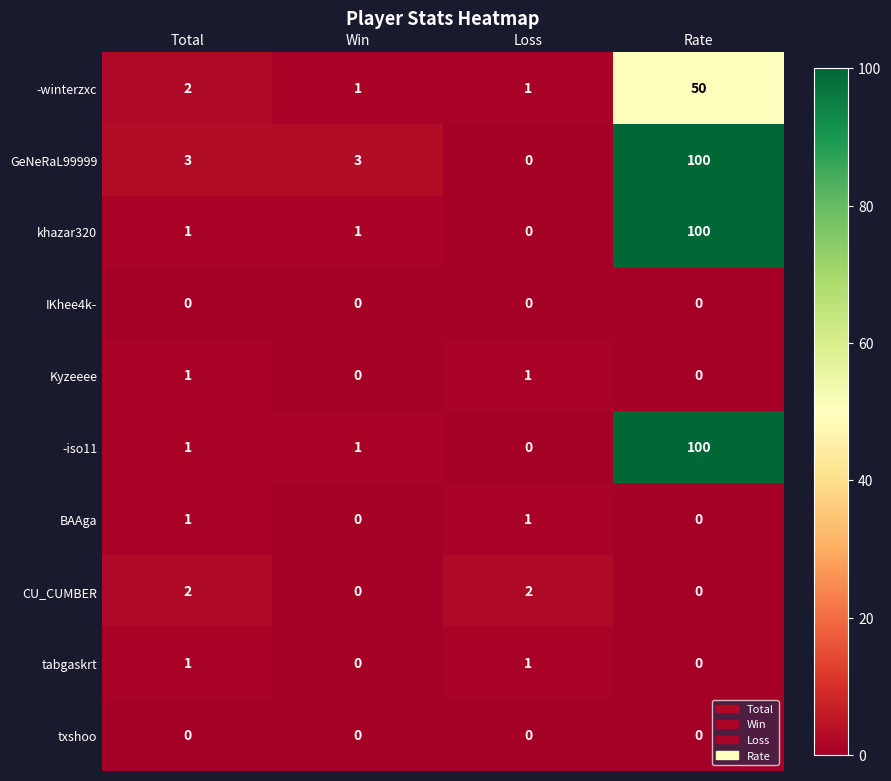

How many positive values does the GeNeRaL99999 series have?

3